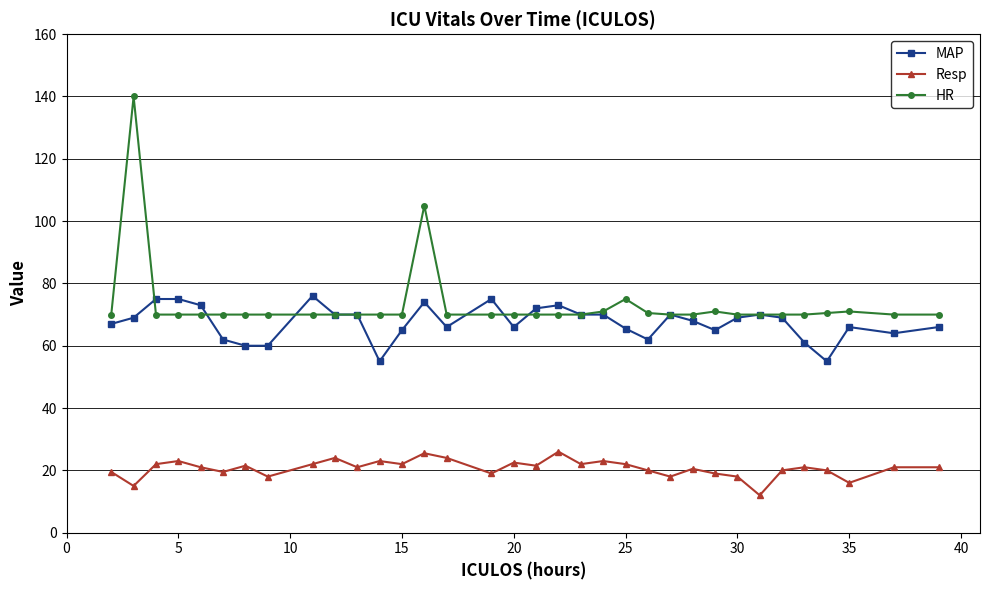

Which series has the widest spread of values?

HR